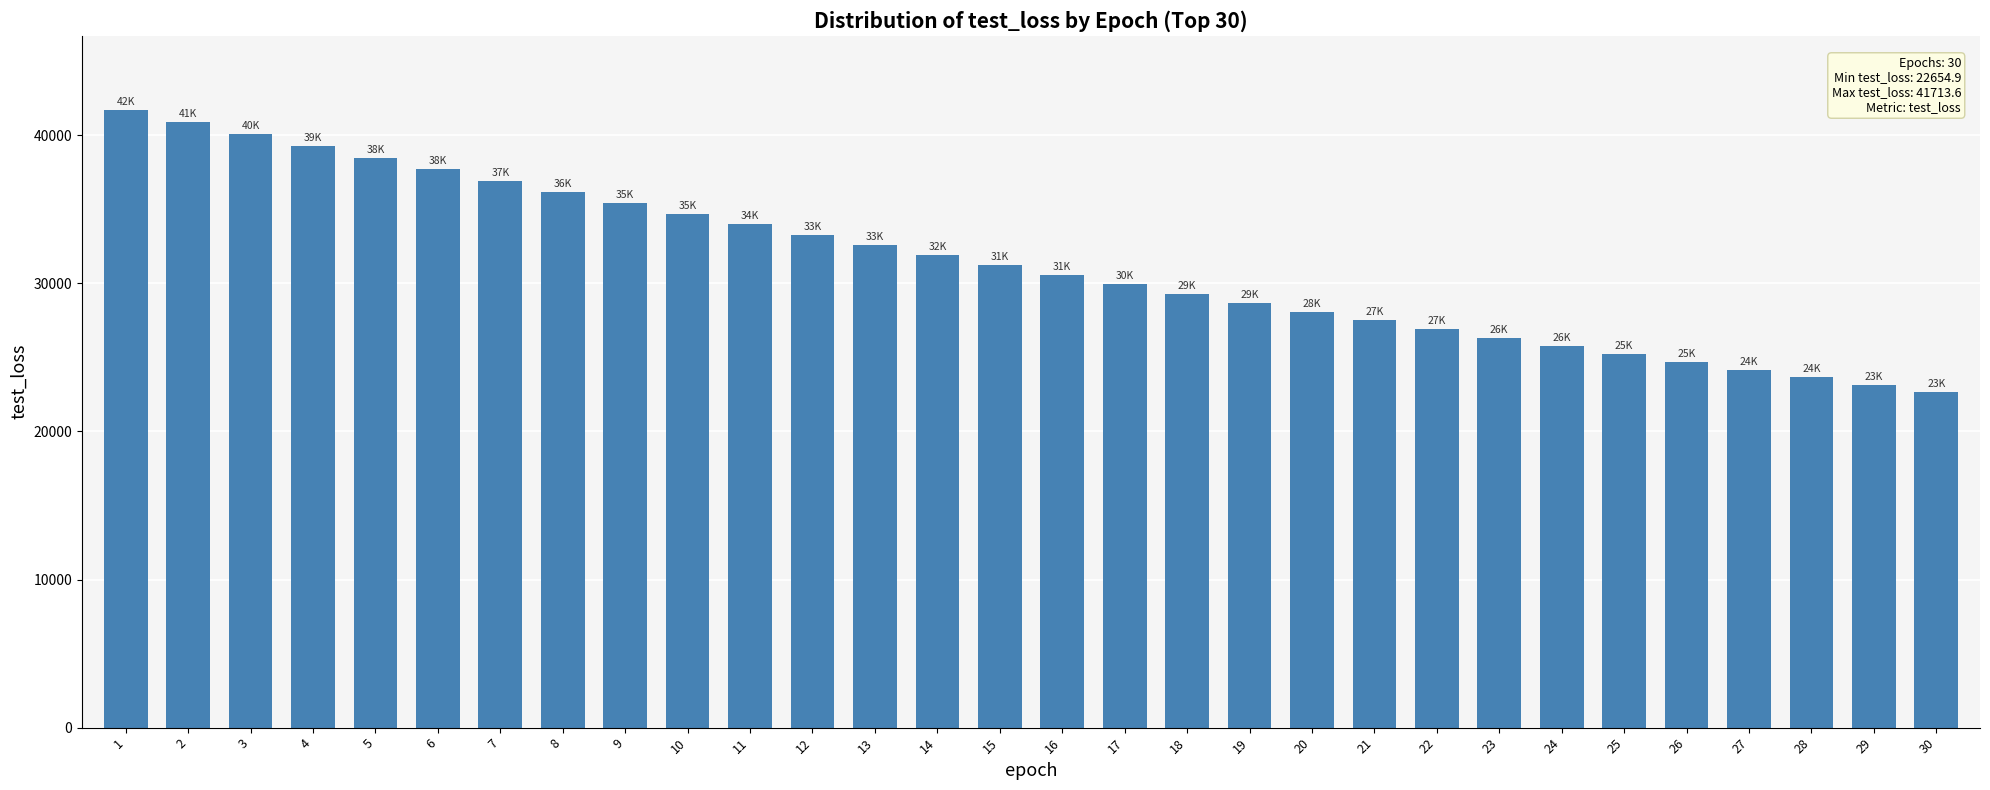

What is the sum of the values at 11 and 18?

63281.6